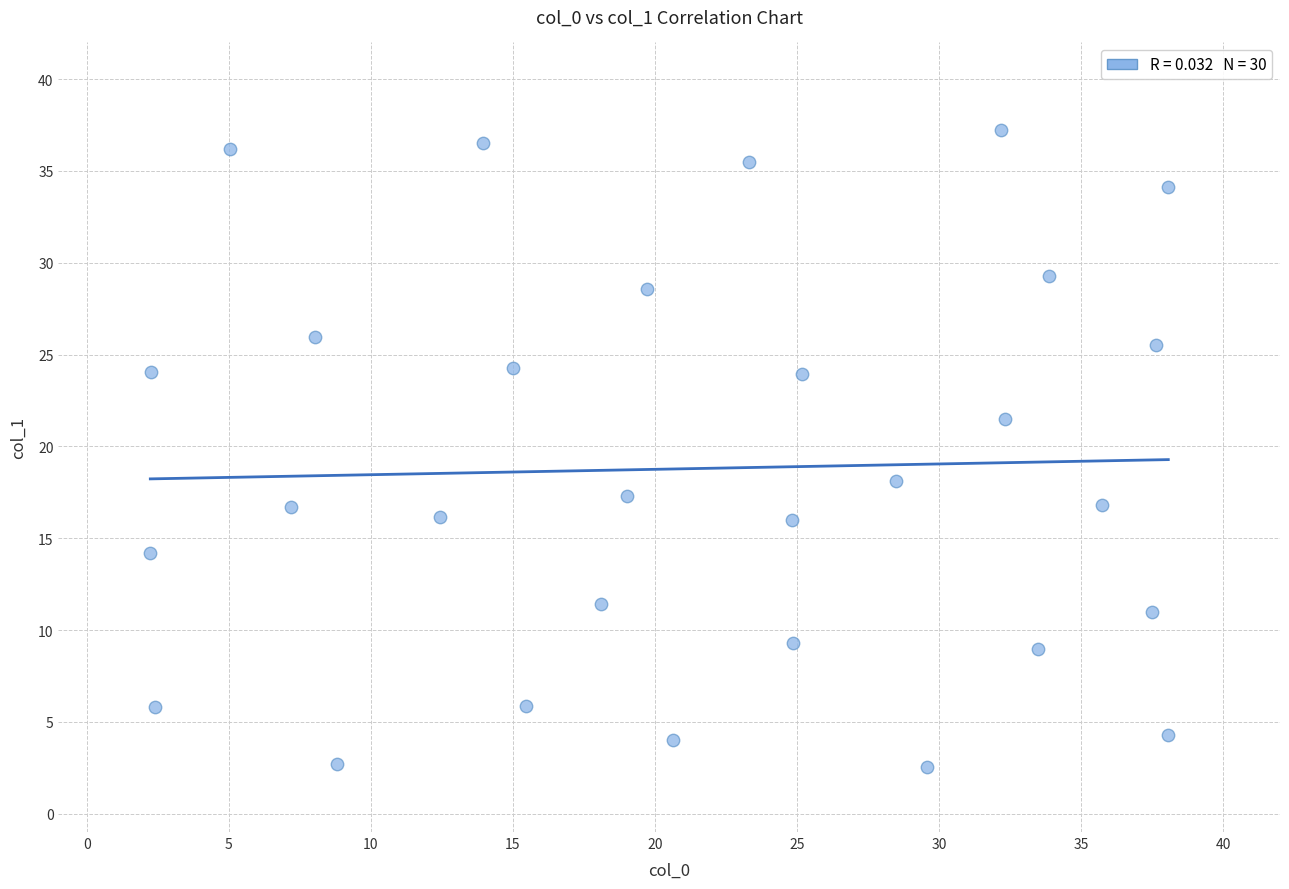

What is the range of X values (max minus min)?

35.8